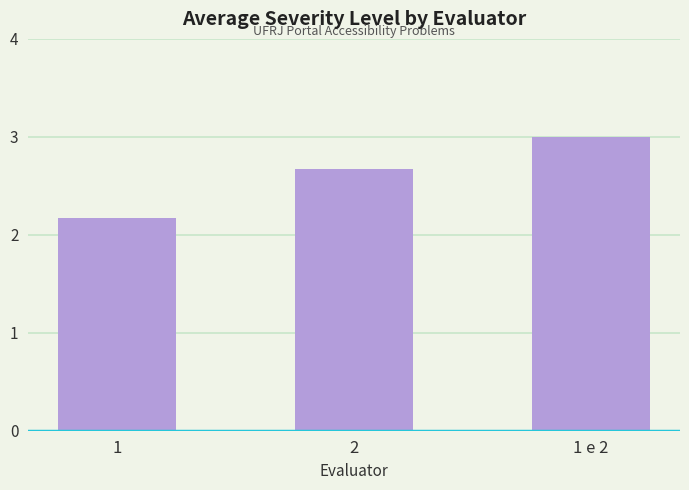

What is the smallest value displayed?

2.2